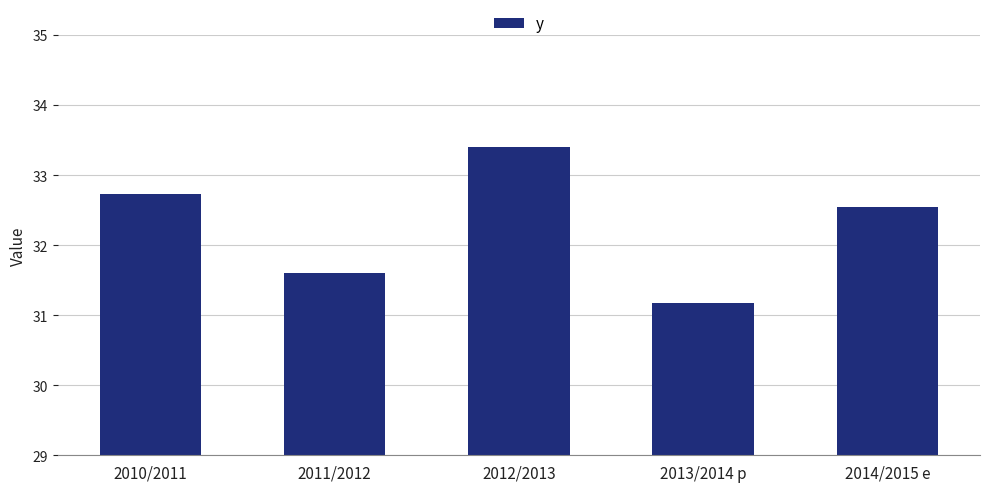

How many data points does each series have?

5